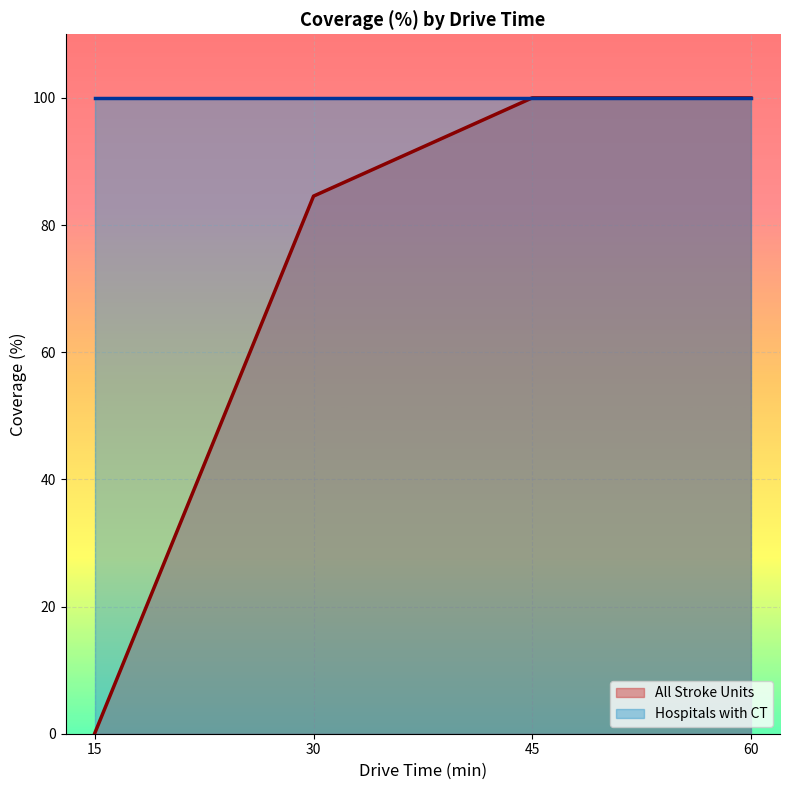

Reading right to left, extract all data points from this chart.

100.0	100.0	84.5	0.1